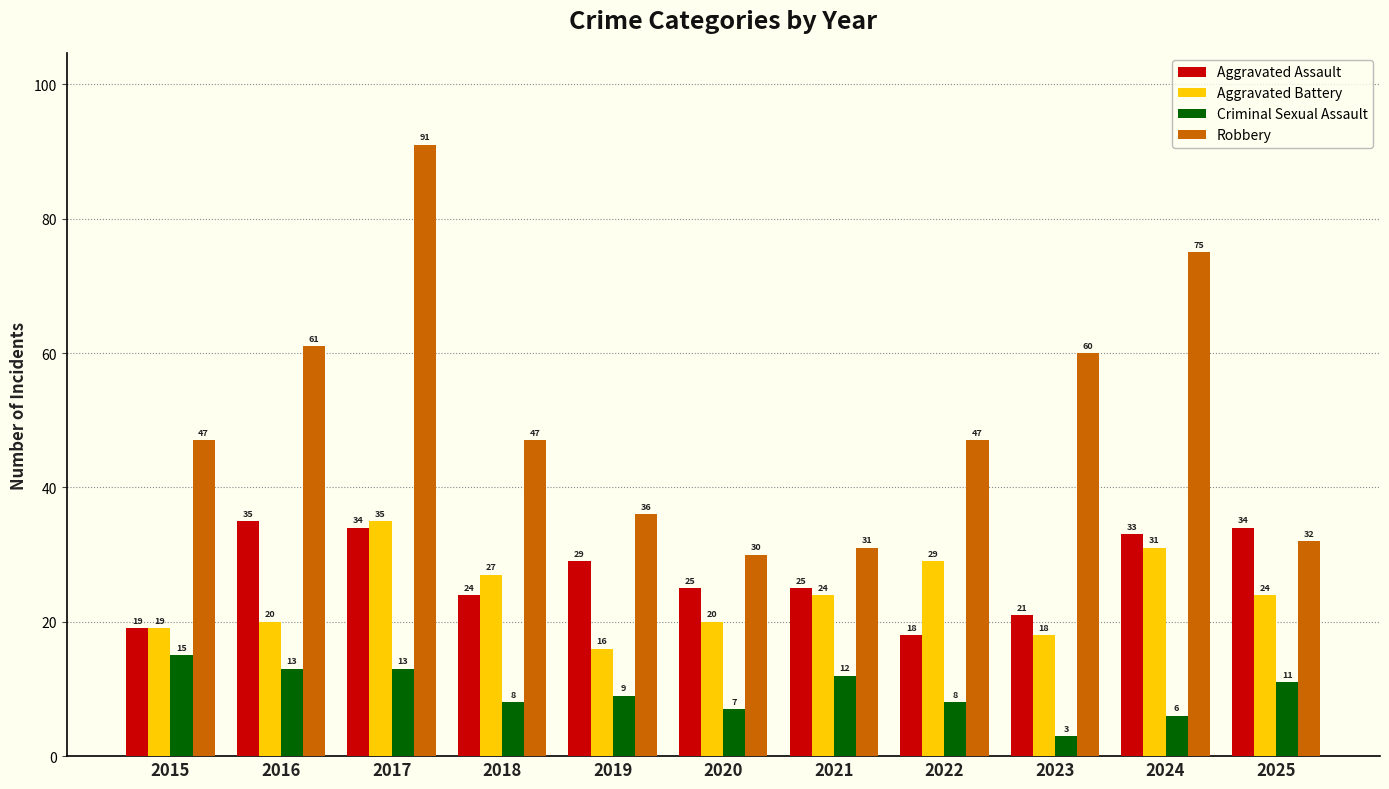

The Aggravated Battery series shows 20 at 2020. True or false?

True